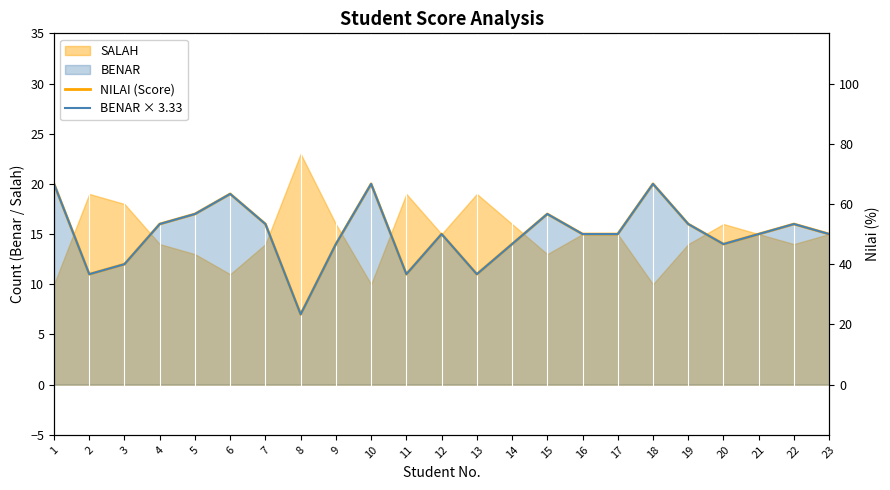

Is the value of SALAH at 15 greater than the value of BENAR at 19?

No